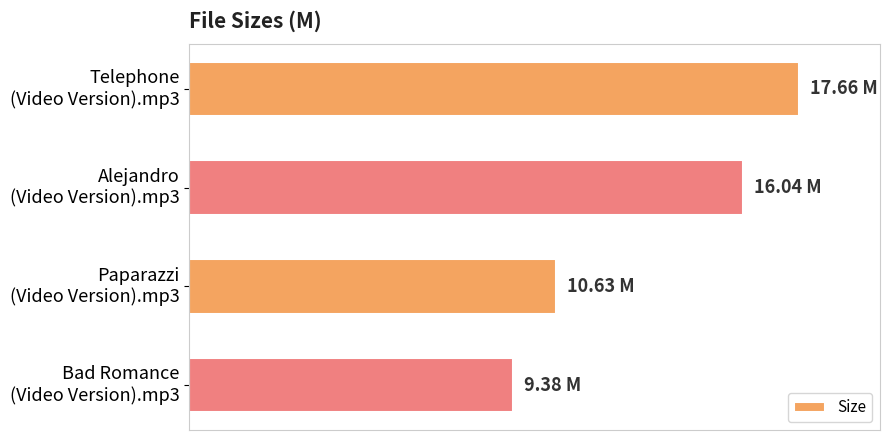

What is the difference between the second highest and minimum values?

6.7